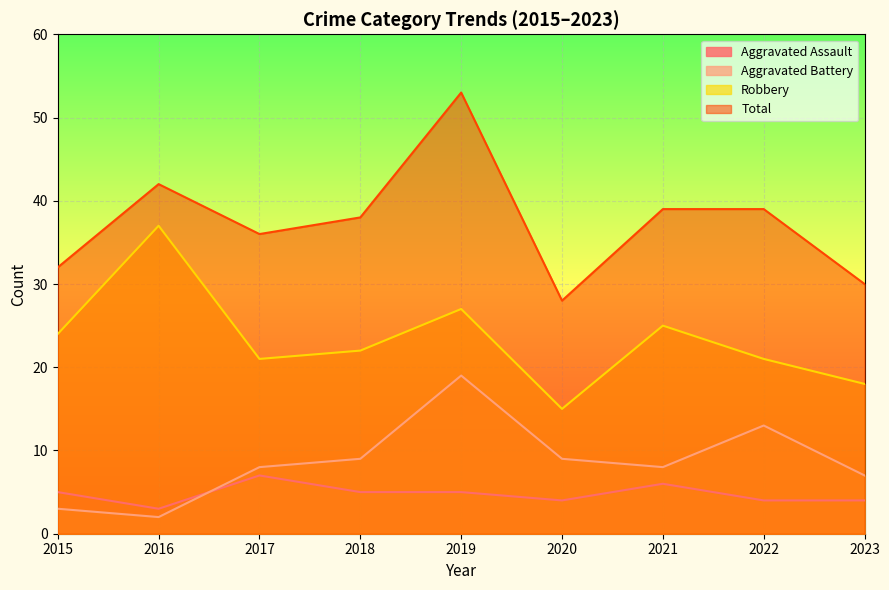

Reading right to left, extract all data points from this chart.

Aggravated Assault: 4	4	6	4	5	5	7	3	5
Aggravated Battery: 7	13	8	9	19	9	8	2	3
Robbery: 18	21	25	15	27	22	21	37	24
Total: 30	39	39	28	53	38	36	42	32